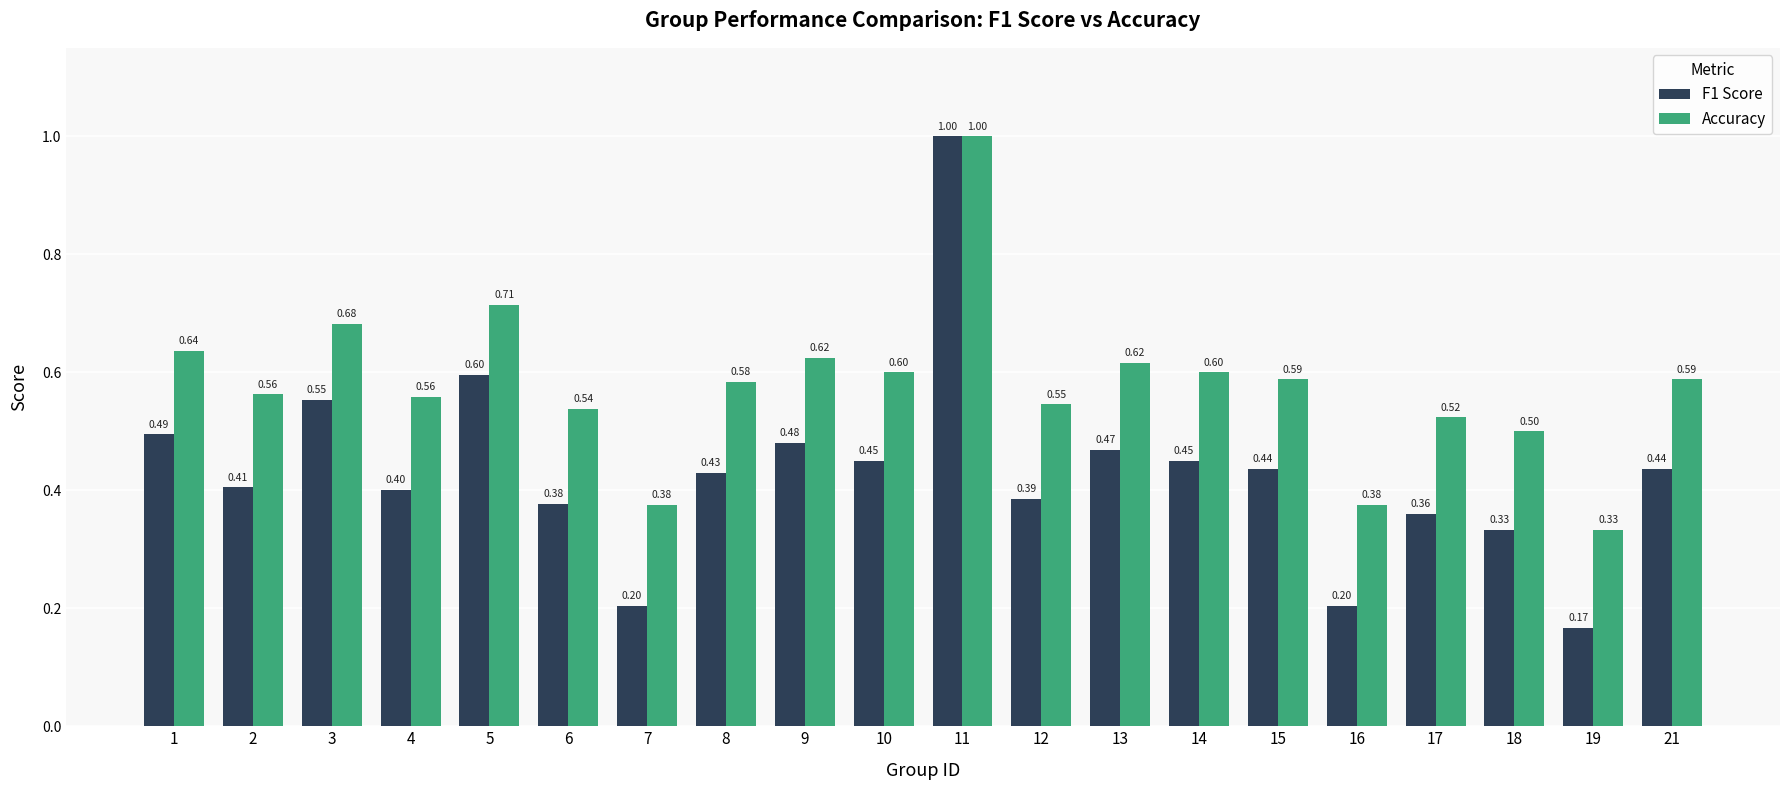

Which series changed the most between 11 and 19?

F1 Score